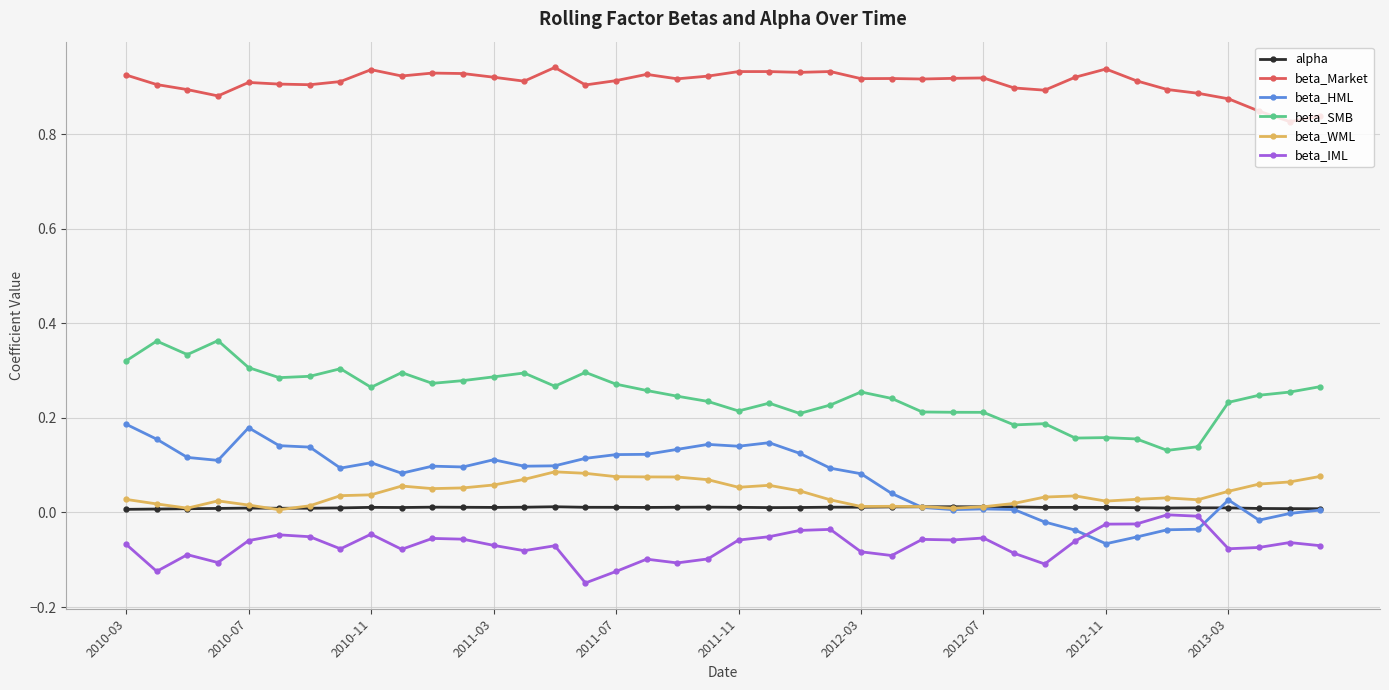

True or false: beta_SMB and beta_Market cross at least once.

False